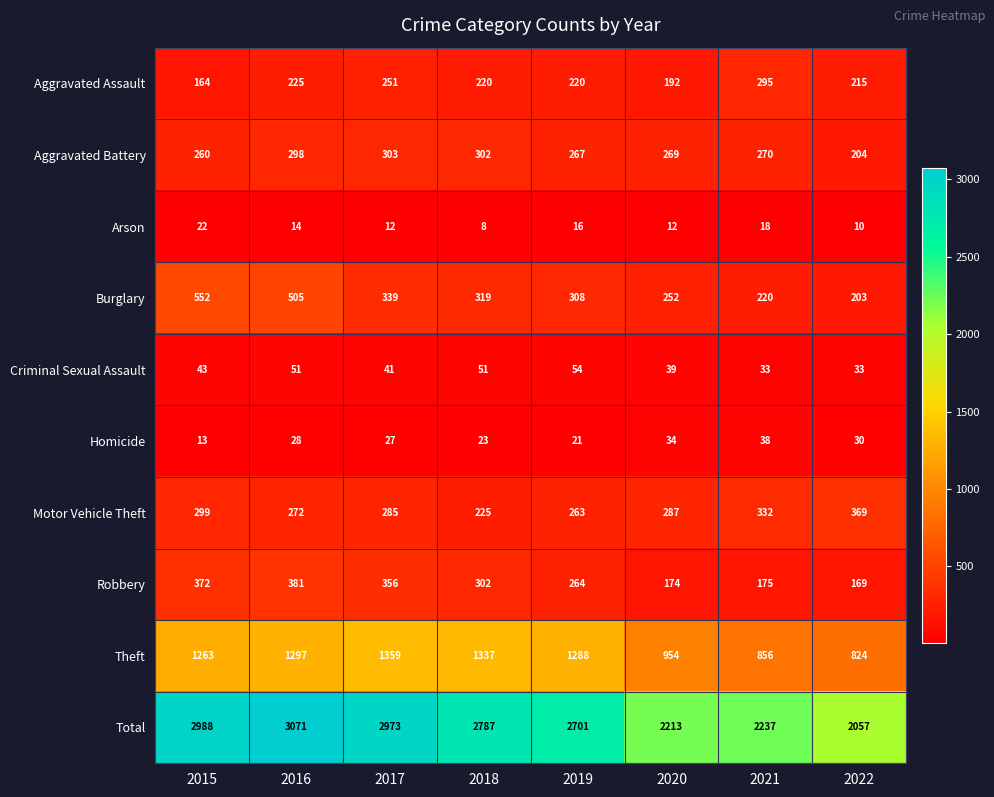

Which series changed the most between 2018 and 2021?

Total